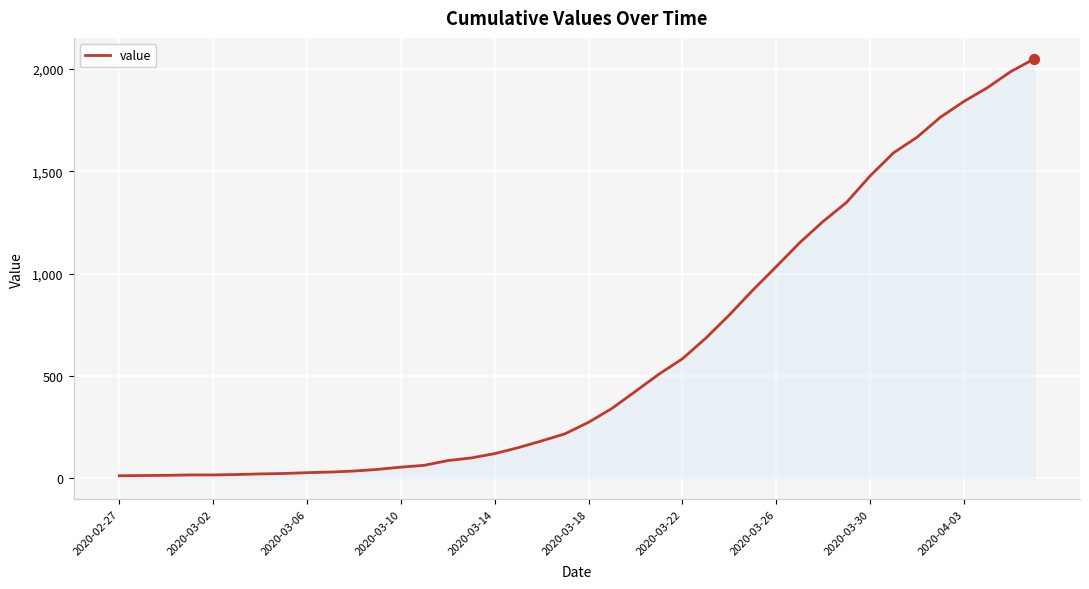

What is the maximum value shown in the chart?

2049